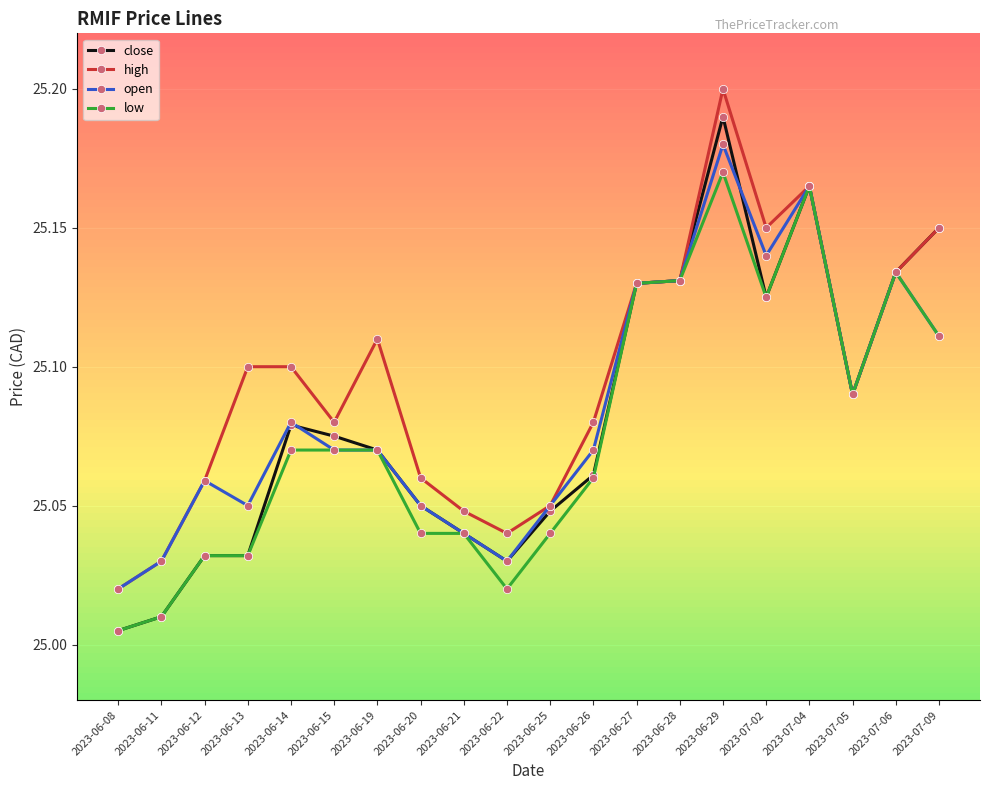

Rank the series by their maximum value, from highest to lowest.

high, close, open, low